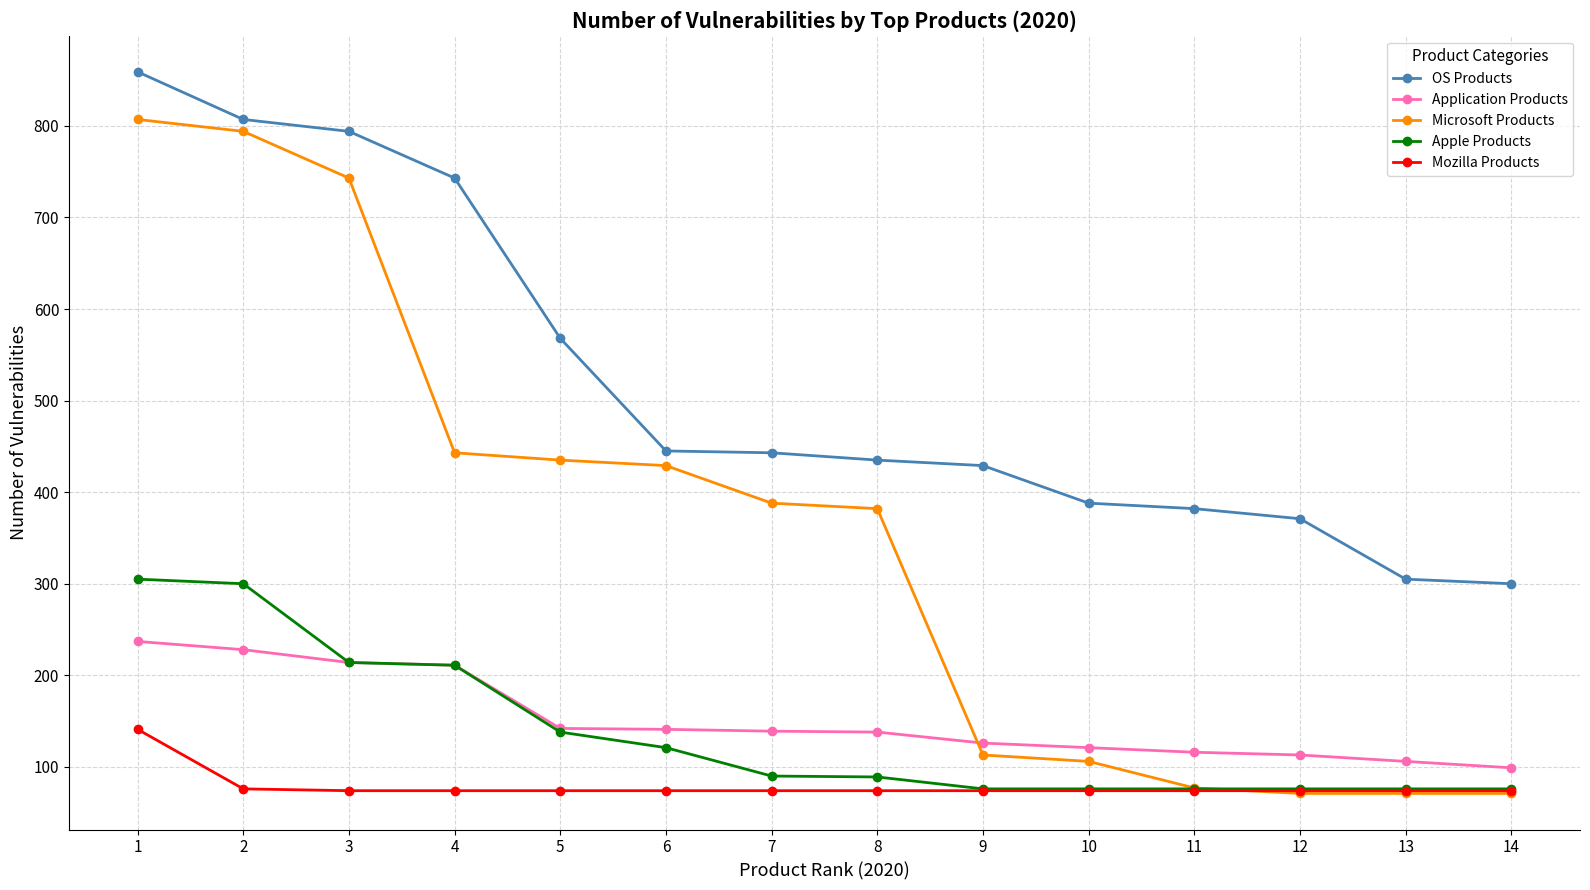

What is the value of the Microsoft Products point at the 3rd from the left?

743